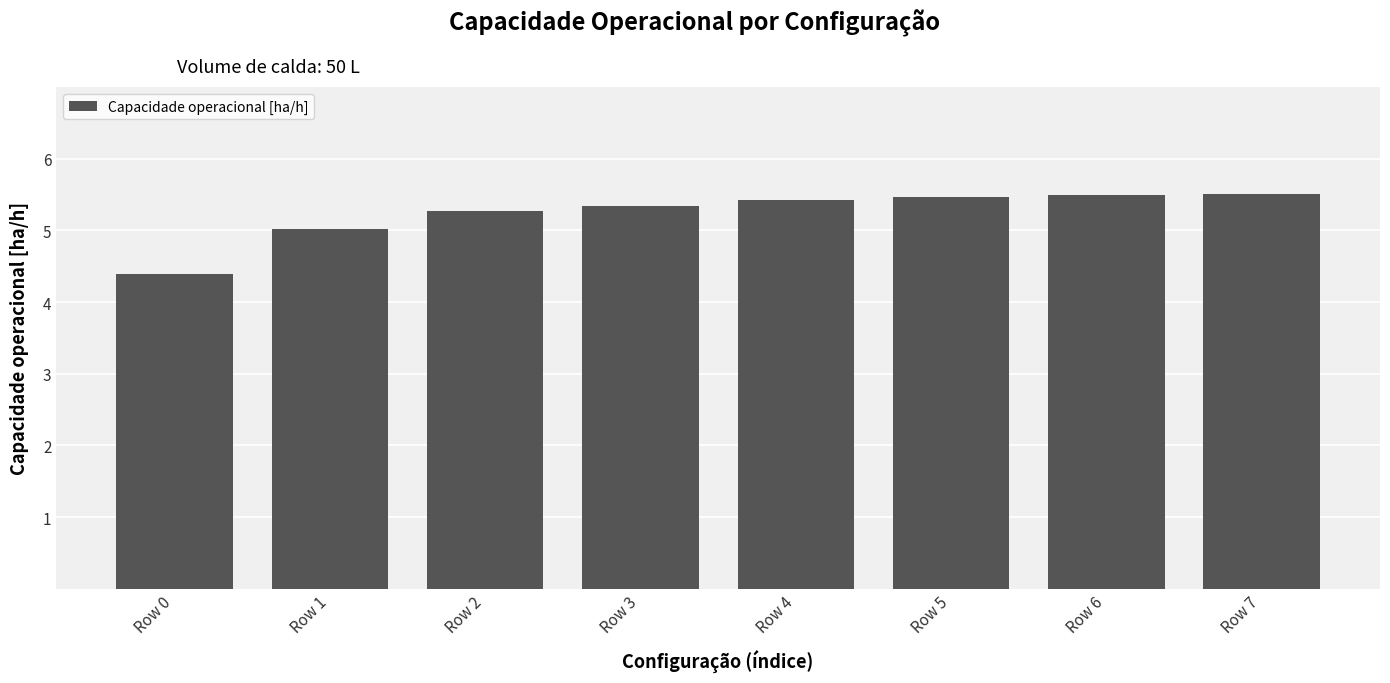

Which has a higher value, Row 3 or Row 4?

Row 4